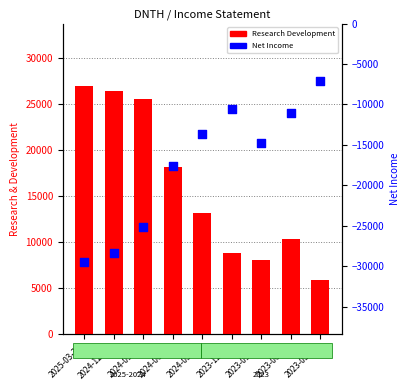

What is the total value across all series at 2025-03-31?

-2500